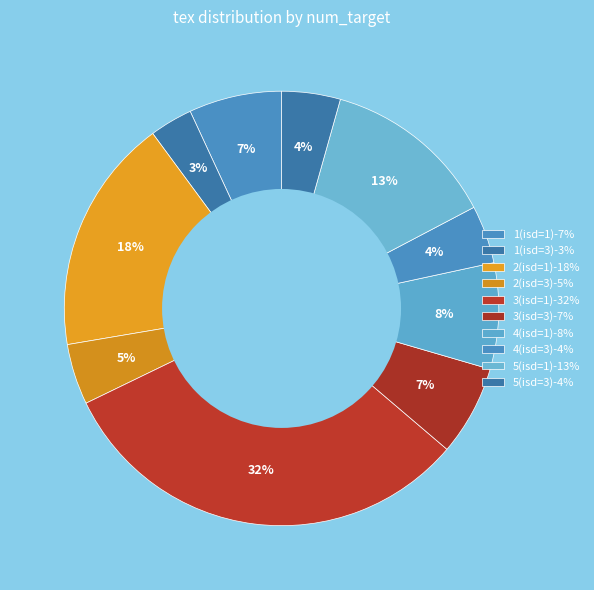

Which has a higher value, 3(isd=1) or 2(isd=1)?

3(isd=1)